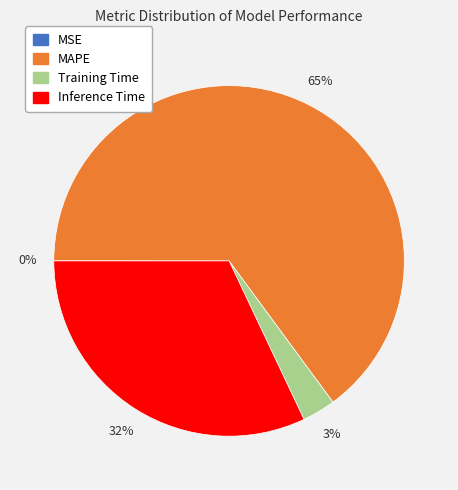

True or false: MAPE accounts for 65% of the total.

True